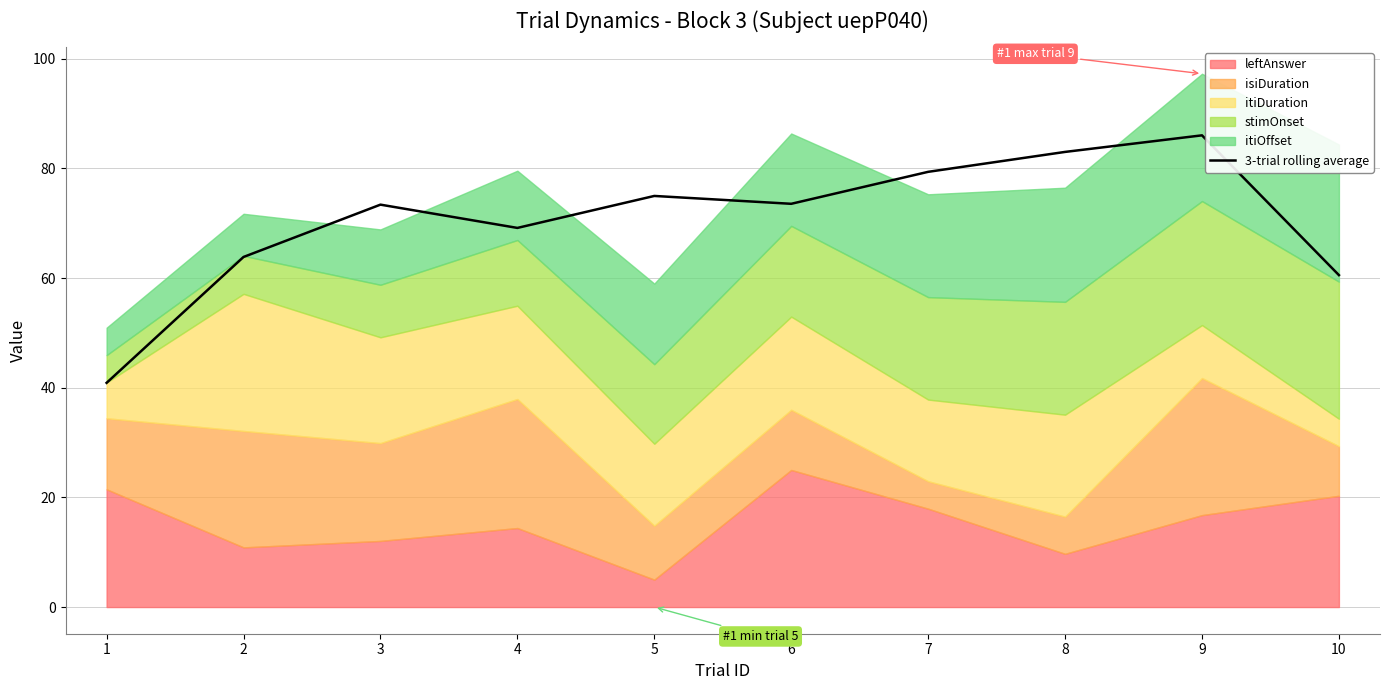

Which label corresponds to the smallest value in the chart?

1